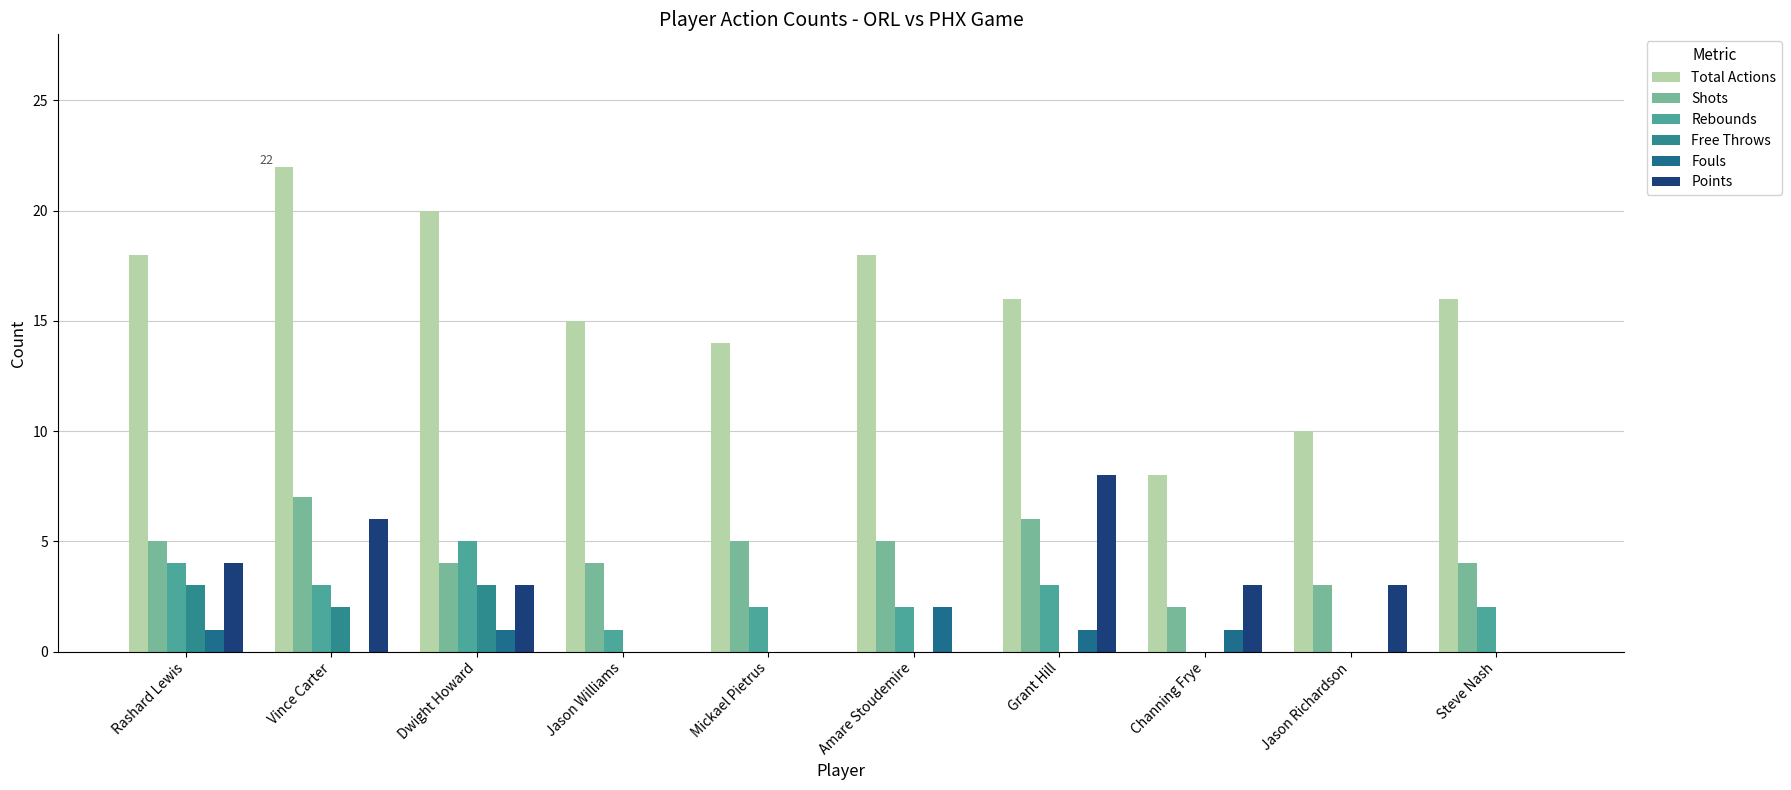

Reading left to right, extract all data points from this chart.

Total Actions: 18	22	20	15	14	18	16	8	10	16
Shots: 5	7	4	4	5	5	6	2	3	4
Rebounds: 4	3	5	1	2	2	3	0	0	2
Free Throws: 3	2	3	0	0	0	0	0	0	0
Fouls: 1	0	1	0	0	2	1	1	0	0
Points: 4	6	3	0	0	0	8	3	3	0